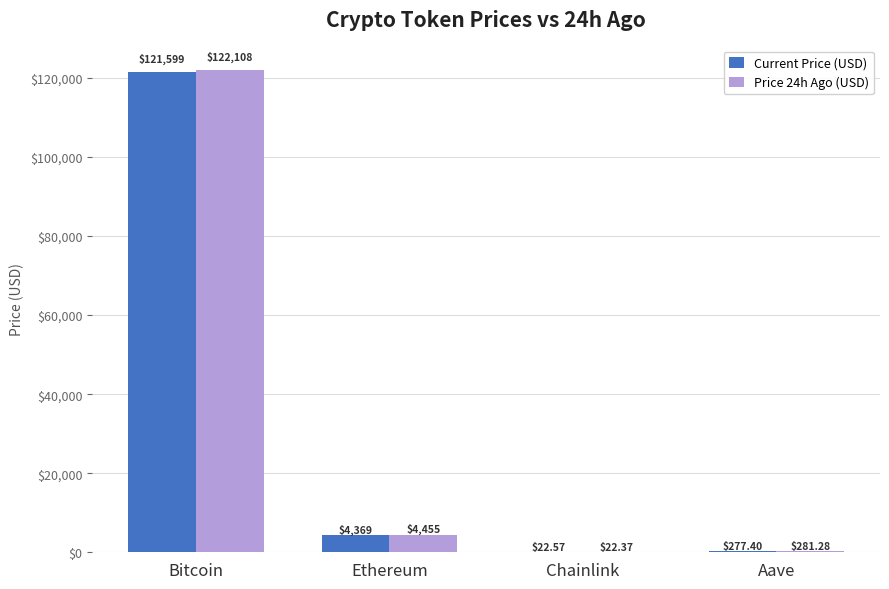

Between Chainlink and Aave, which series saw the biggest shift?

Price 24h Ago (USD)